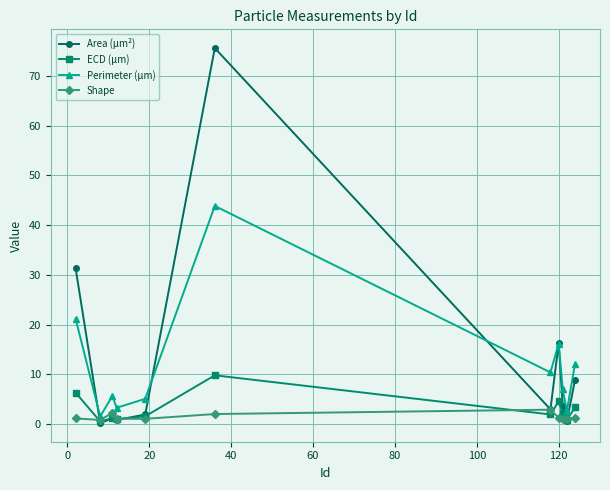

True or false: Shape has more than 1 interior local peaks.

True